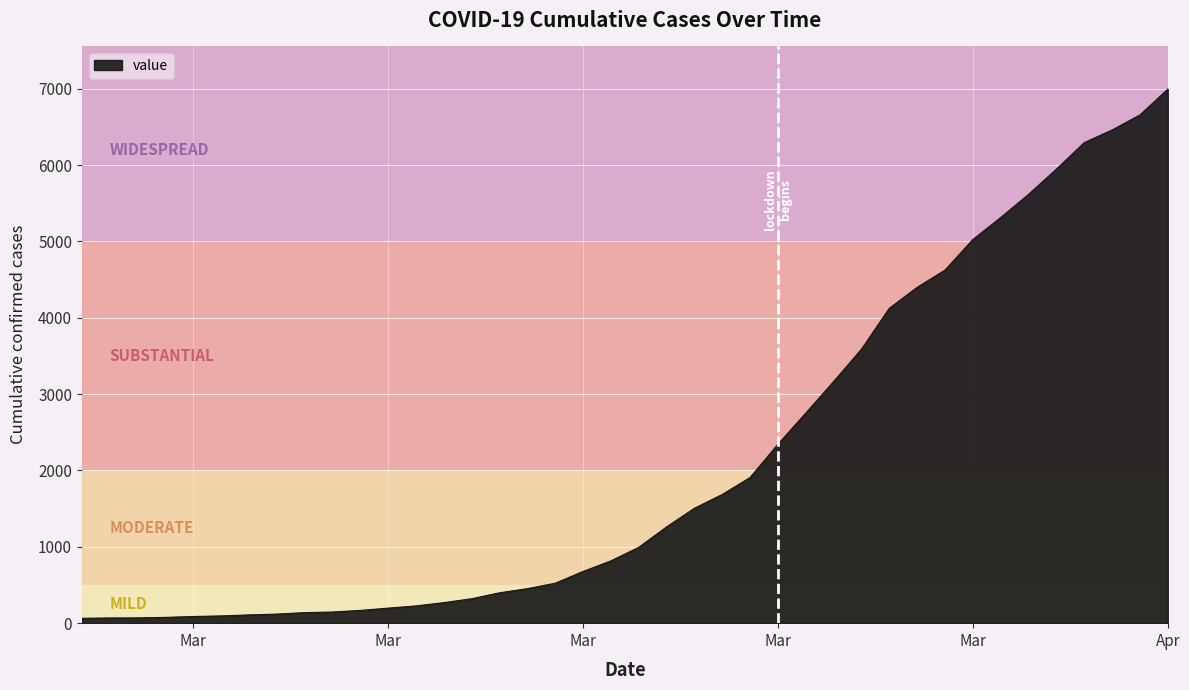

What is the difference between the maximum and minimum values?

6931